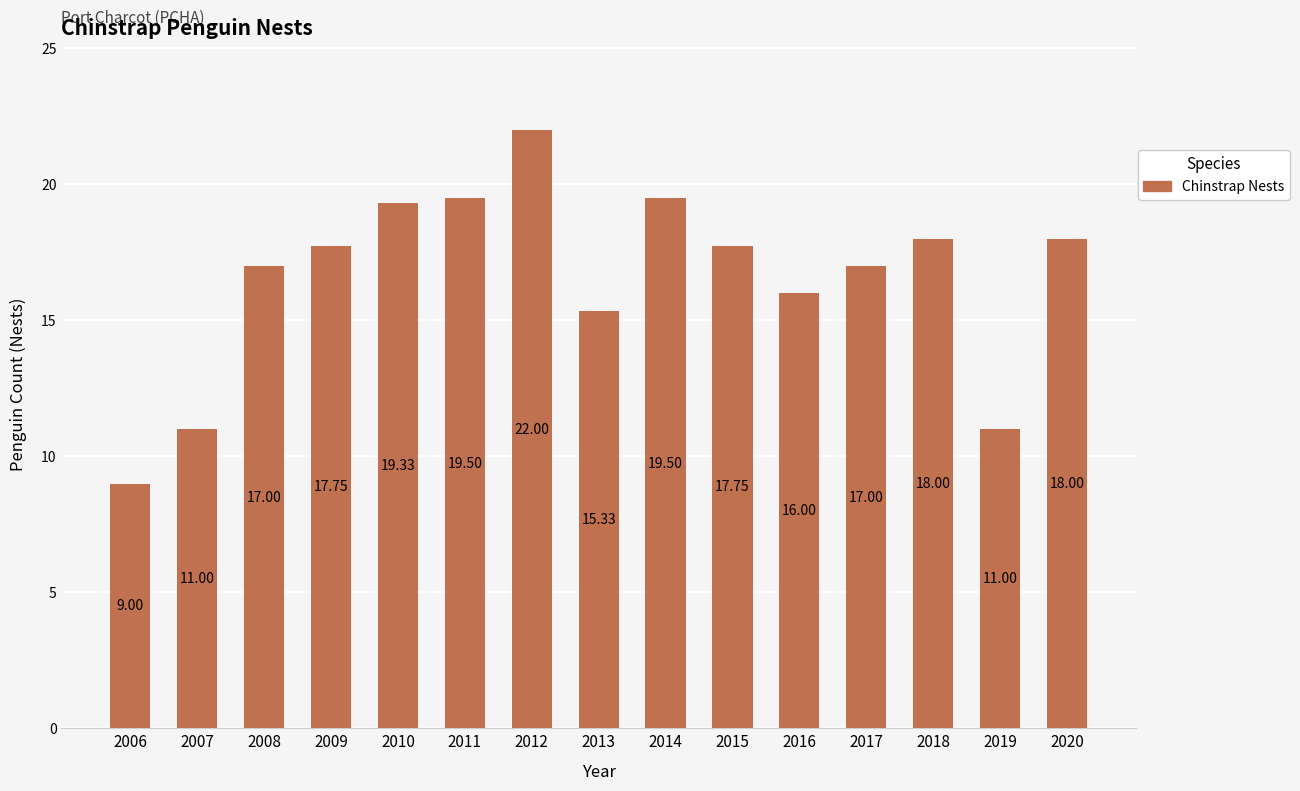

Is it true that the value at 2020 is 18.0?

True